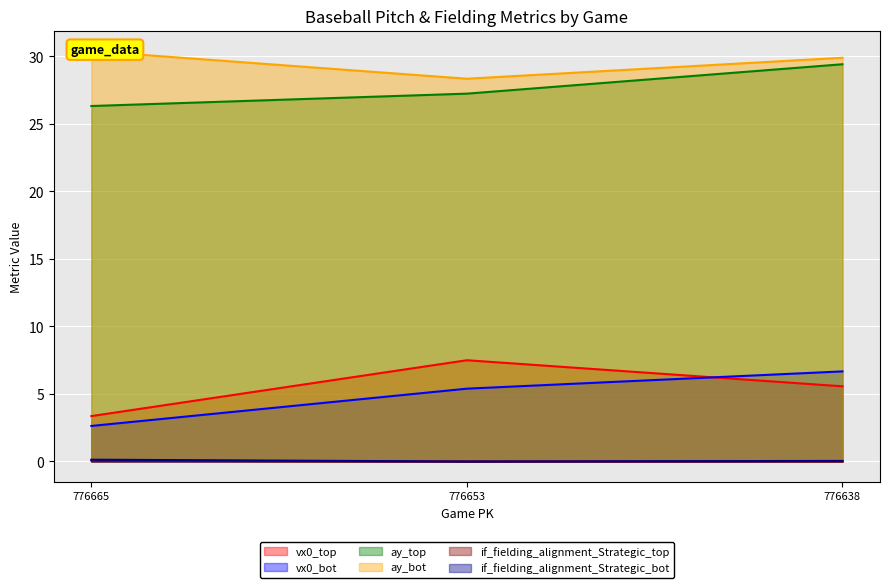

The value of ay_bot at 776638 is 44.3. True or false?

False